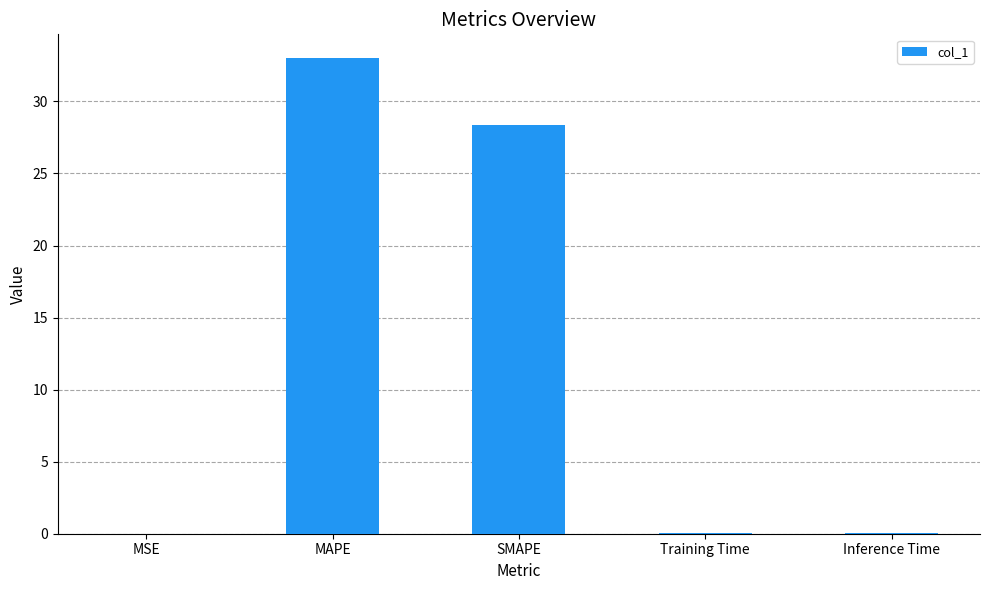

Between MSE and MAPE, which is larger?

MAPE